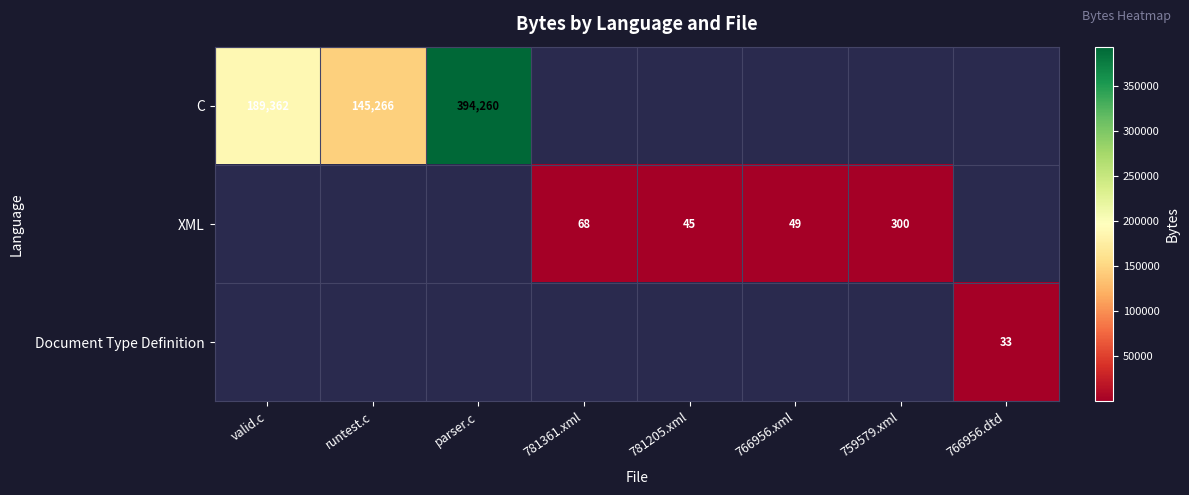

What is the sum of the XML values at 781361.xml and 781205.xml?

113